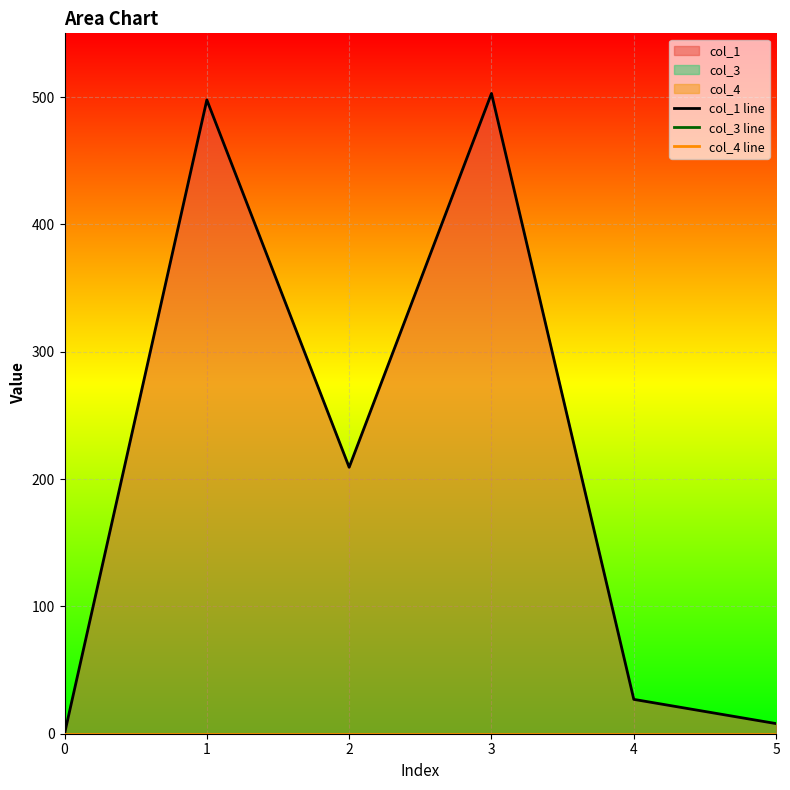

True or false: col_3 line has more than 1 points higher than both neighbors.

False